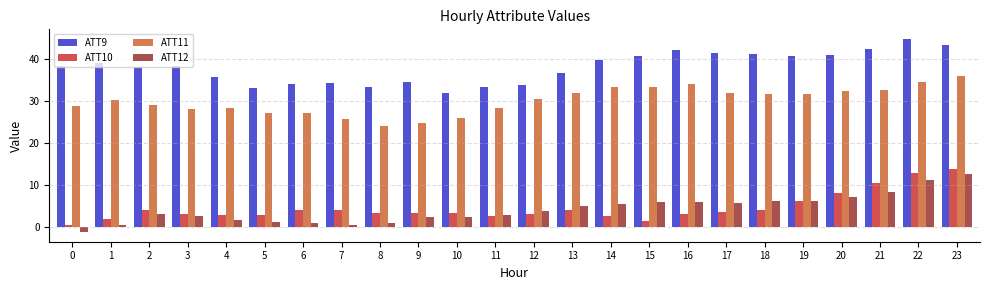

What is the difference between the highest and lowest values at 18?

37.1